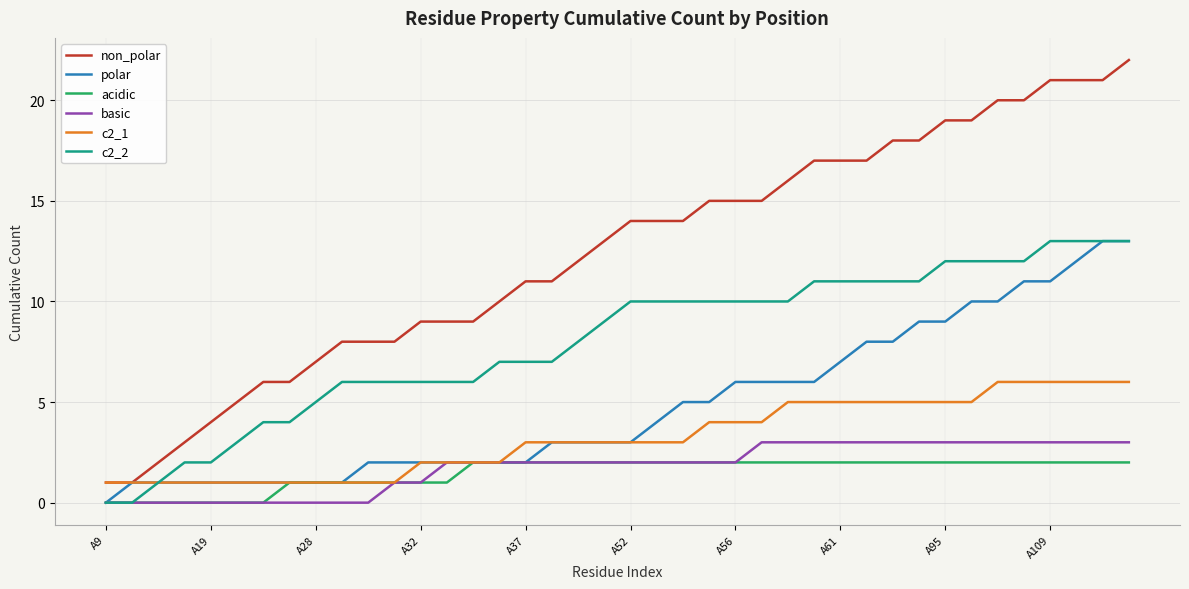

Which series has the largest range (max minus min)?

non_polar